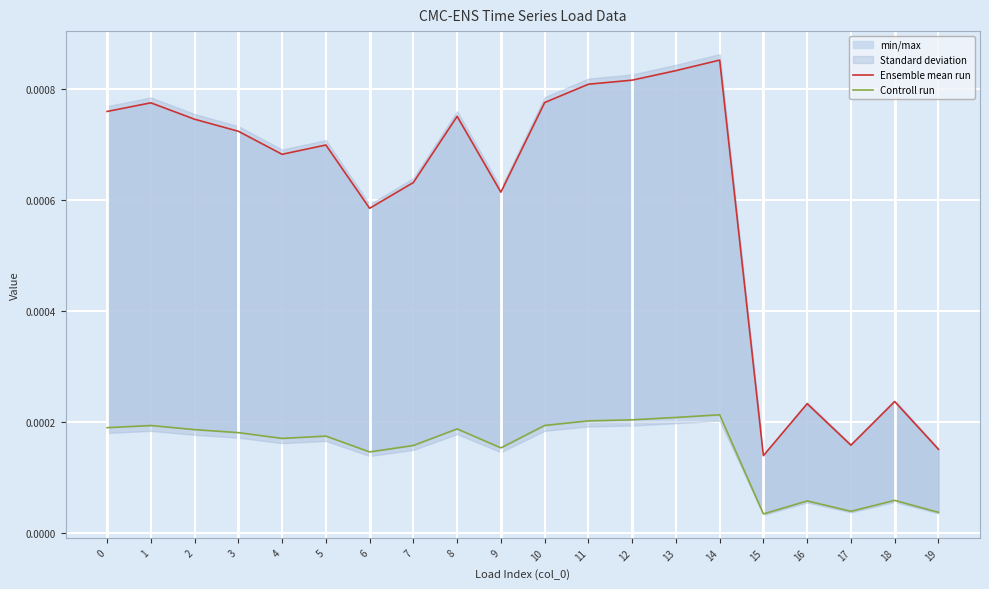

Count the number of categories in the chart.

20